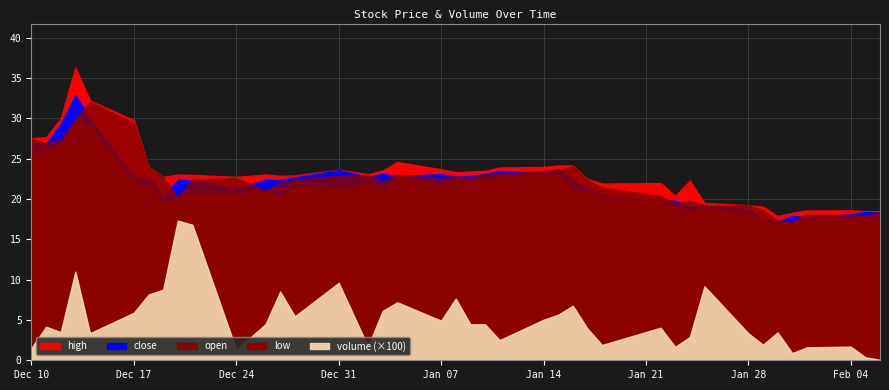

Rank the categories by open value from highest to lowest.

4, 3, 5, 0, 2, 1, 25, 6, 24, 23, 22, 17, 21, 15, 14, 7, 19, 10, 20, 18, 9, 13, 26, 16, 12, 27, 11, 28, 8, 30, 29, 31, 32, 33, 39, 36, 37, 38, 34, 35